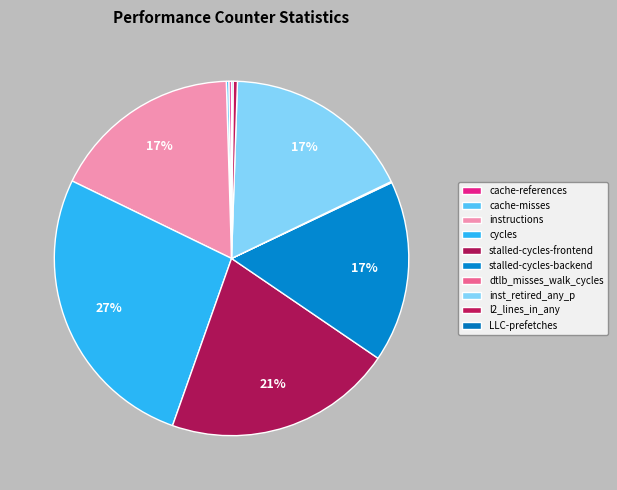

To the nearest percent, what percentage of the pie is stalled-cycles-frontend?

21%